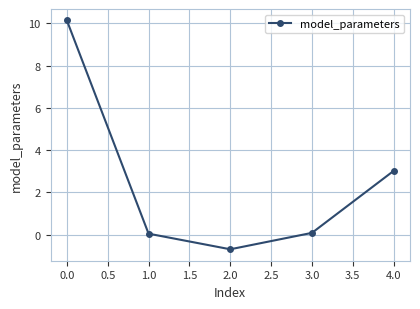

What is the sum of all values?

12.6